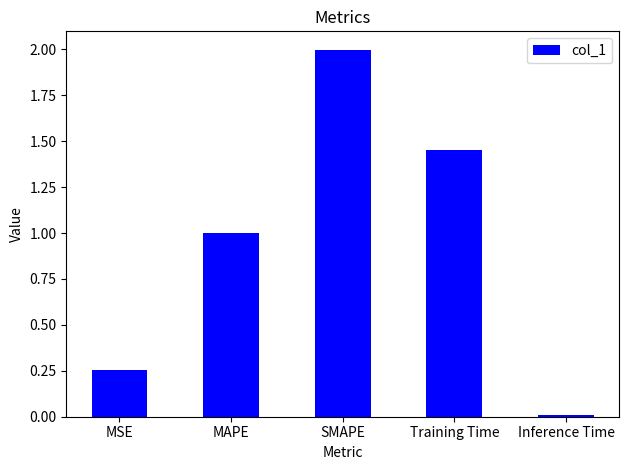

Are the bars grouped side by side (vs. stacked)?

No